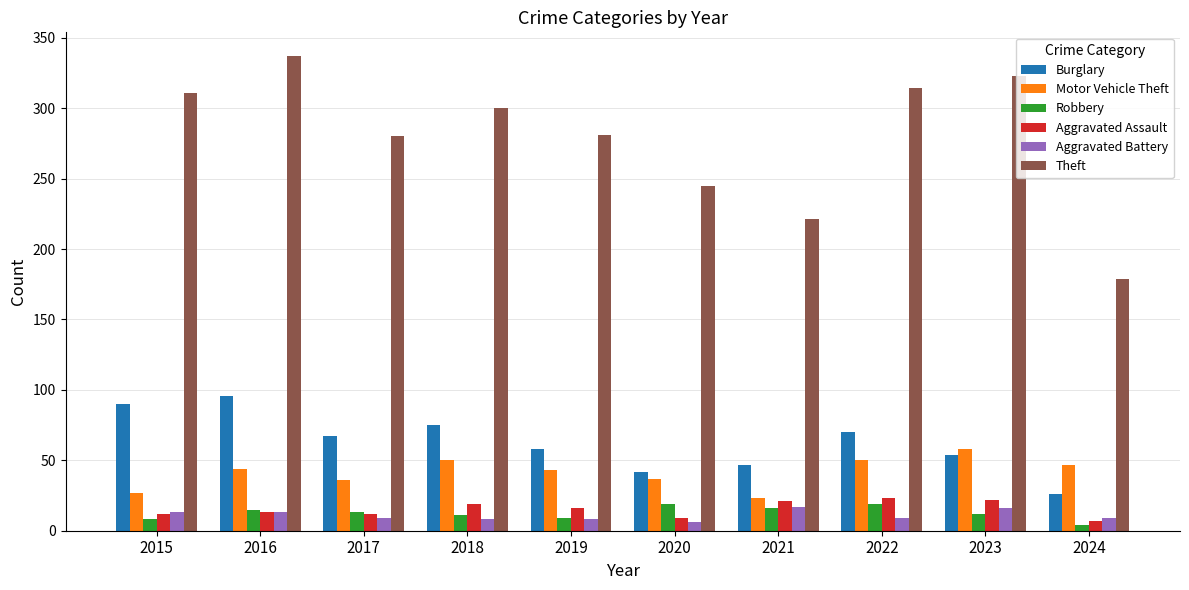

At how many categories does at least one series exceed 16?

10